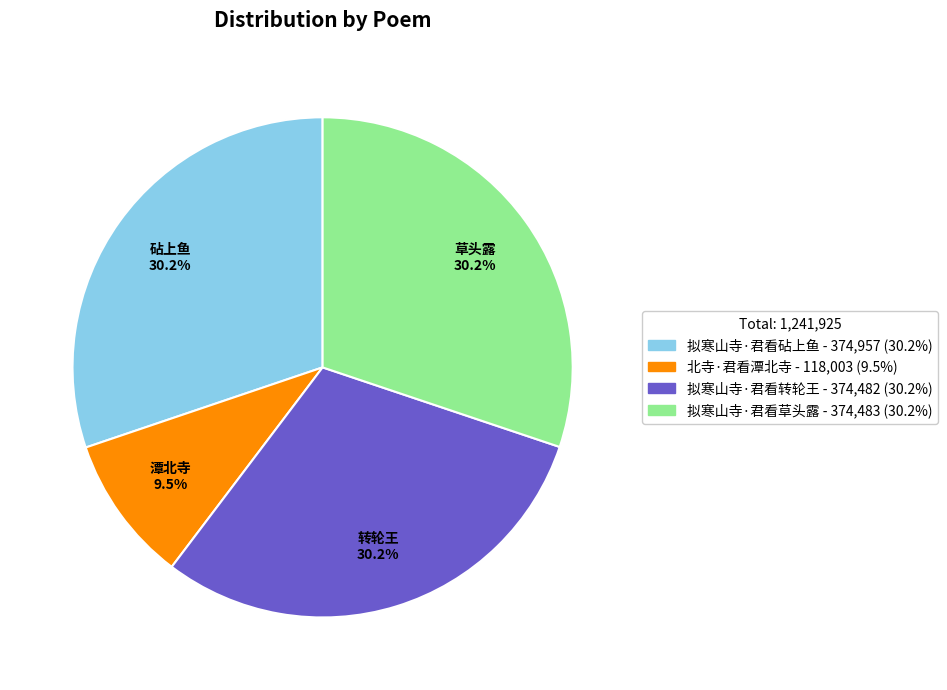

To the nearest percent, what percentage of the pie is 拟寒山寺·君看砧上鱼?

30%